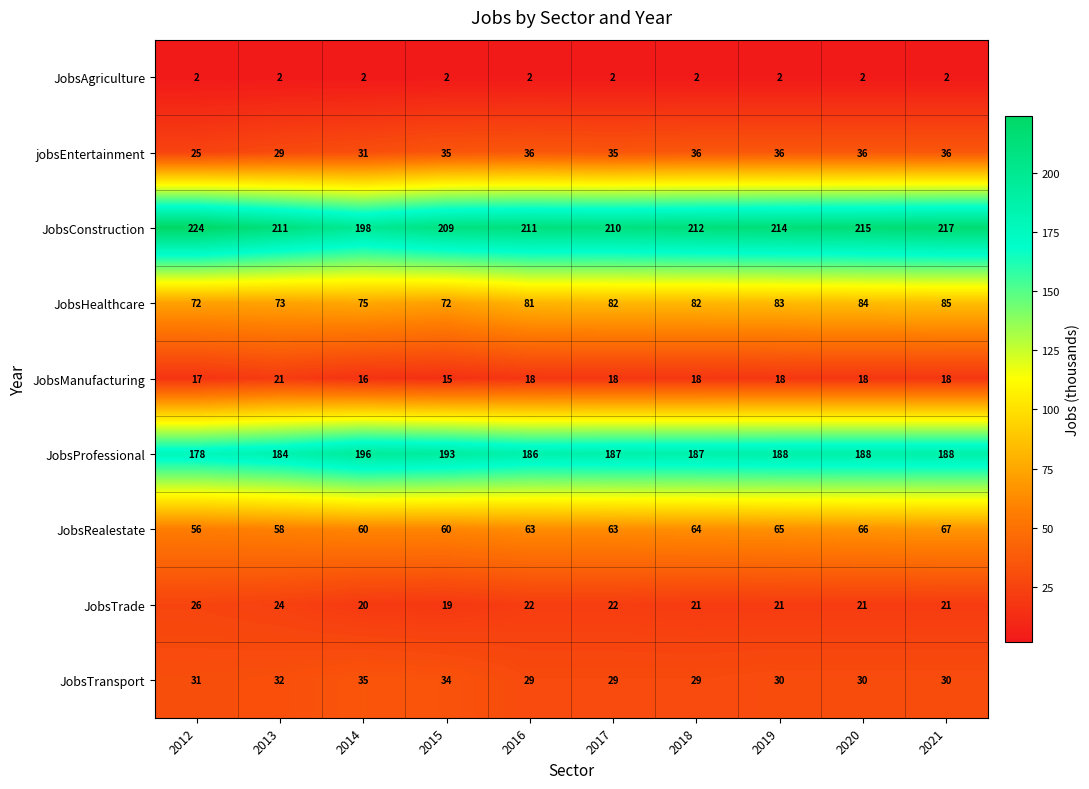

How many series are shown in this chart?

9